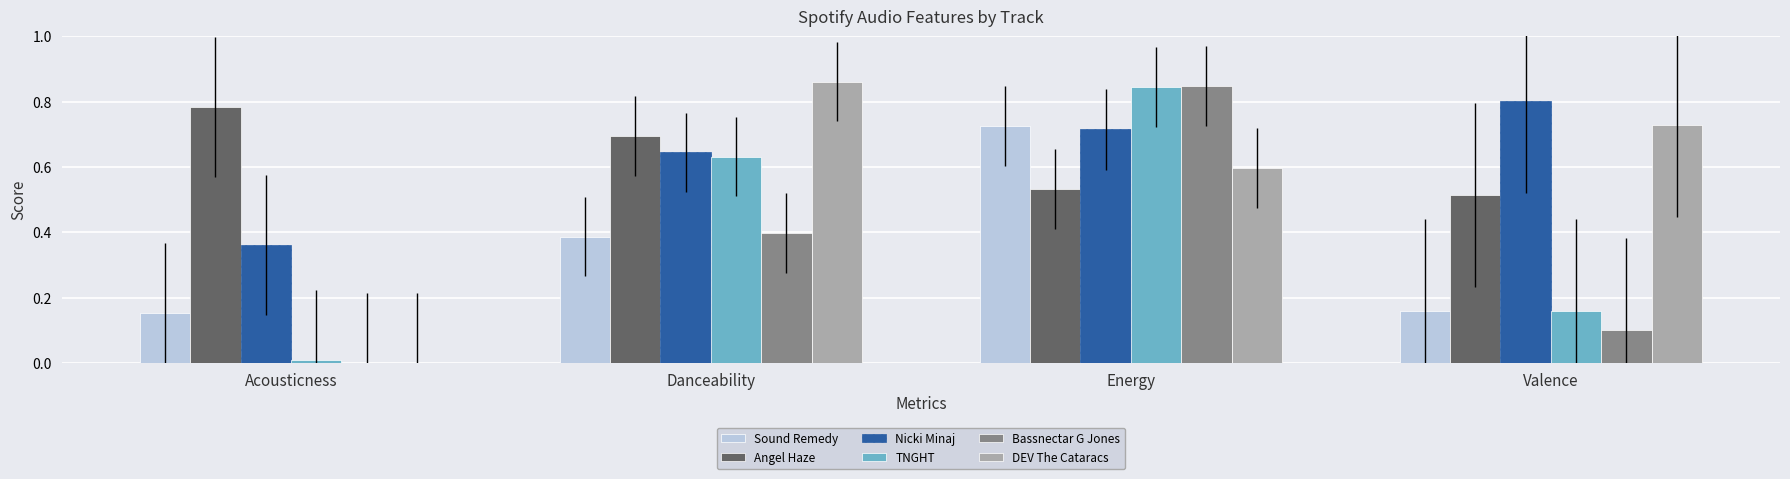

Which series changed the most between Energy and Valence?

Bassnectar G Jones